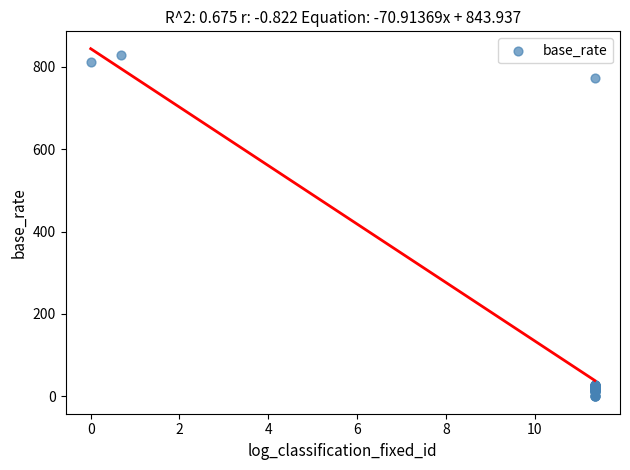

What Y value in the scatter plot is closest to 414?

772.6